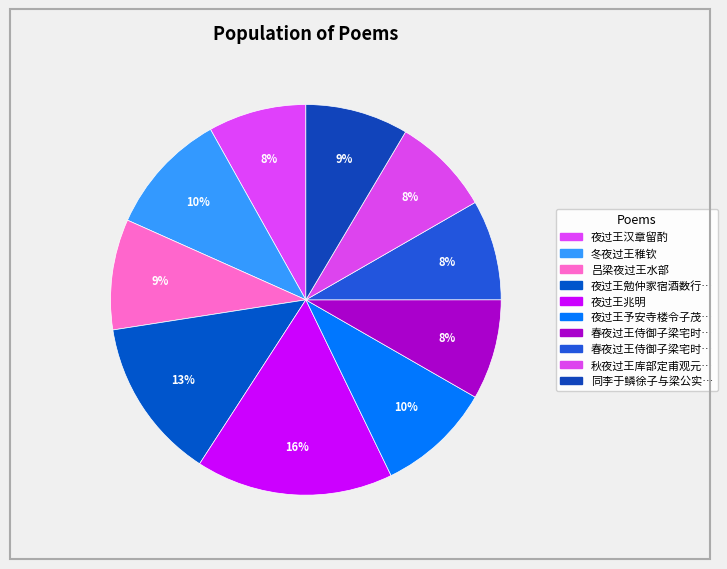

How many slices are in this pie chart?

10